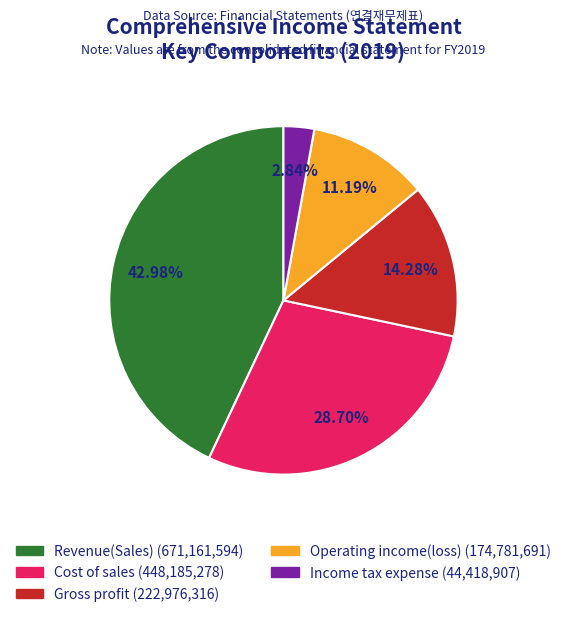

Which category has the smallest portion of the pie?

Income tax expense